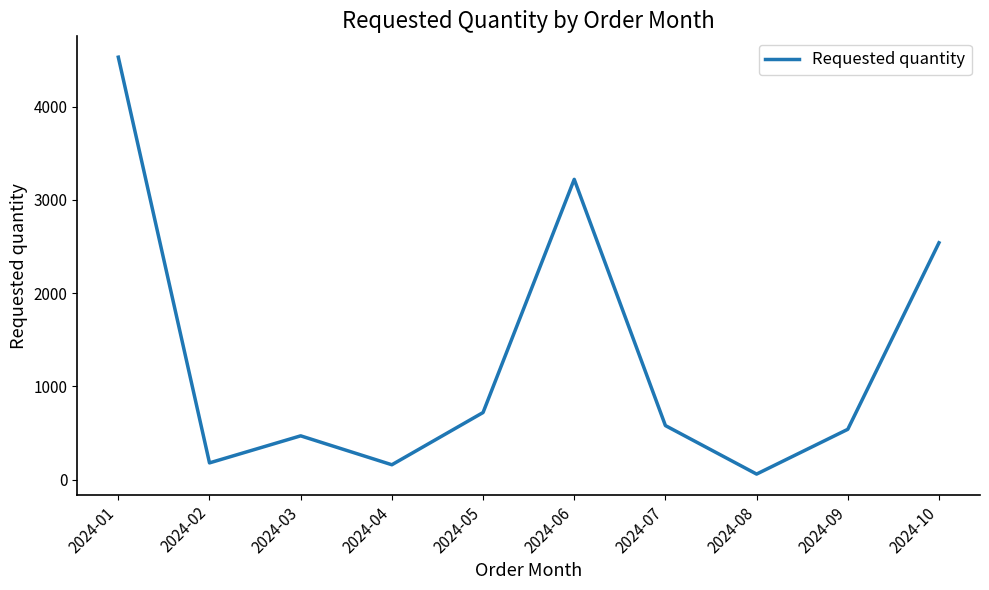

The chart shows a value of 7191 at 2024-01. True or false?

False